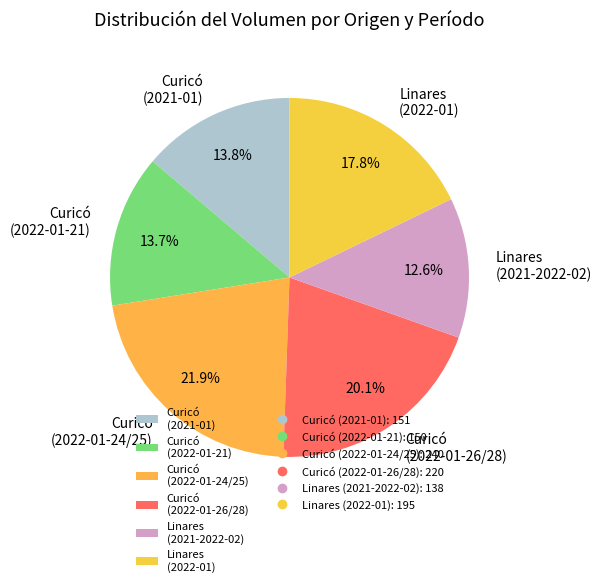

How much of the chart is everything except Curicó (2021-01)?

86.2%